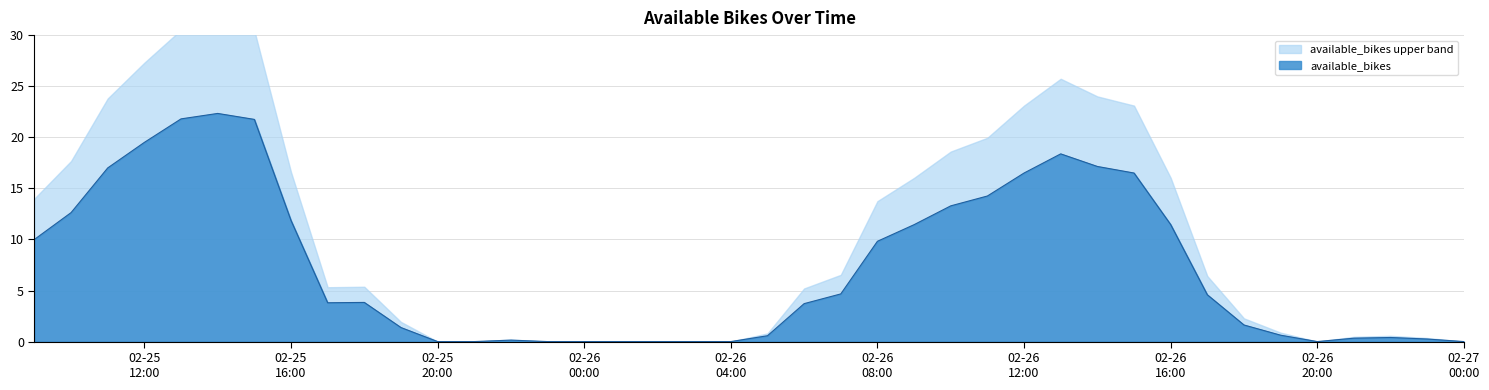

What is the maximum value for available_bikes?

22.3